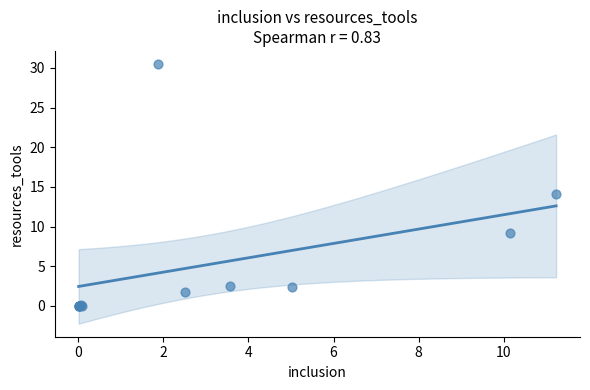

What Y value in the scatter plot is closest to 15?

14.2